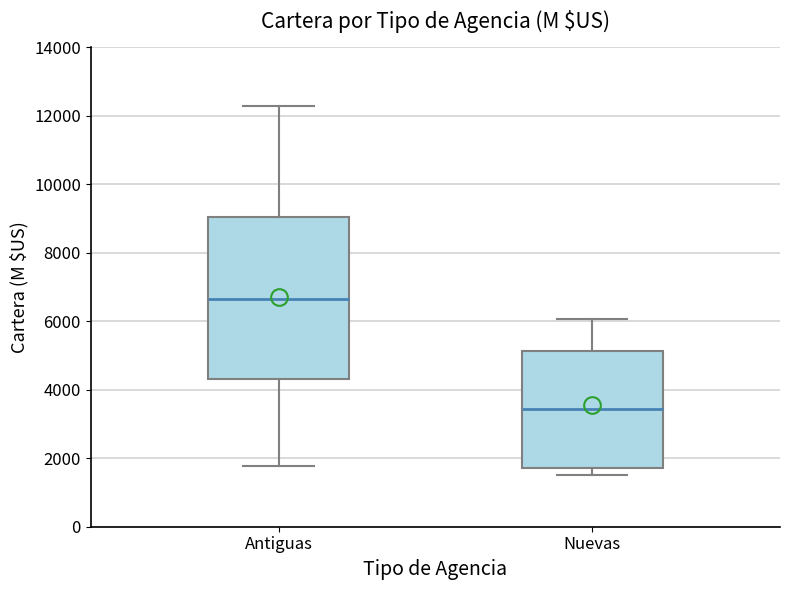

Reading left to right, transcribe this box plot: for each box, give where its median line is, the range the box spans, and where its two whiskers end, as read against the y-axis. The values are not printed on the chart, so give them approximately, as read against the axis.

Antiguas: median 6600, box 4400 to 9000, whiskers 1800 to 12200
Nuevas: median 3400, box 1800 to 5200, whiskers 1600 to 6000